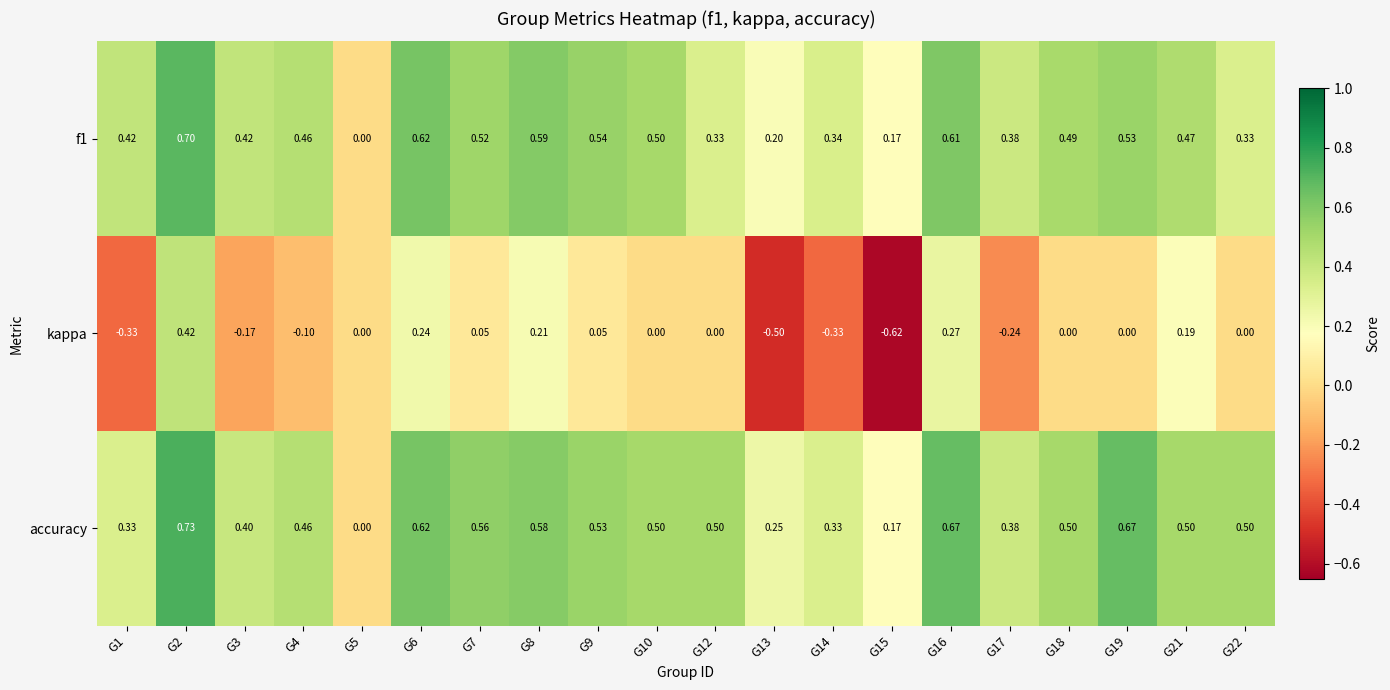

Between G10 and G14, which series saw the biggest shift?

kappa